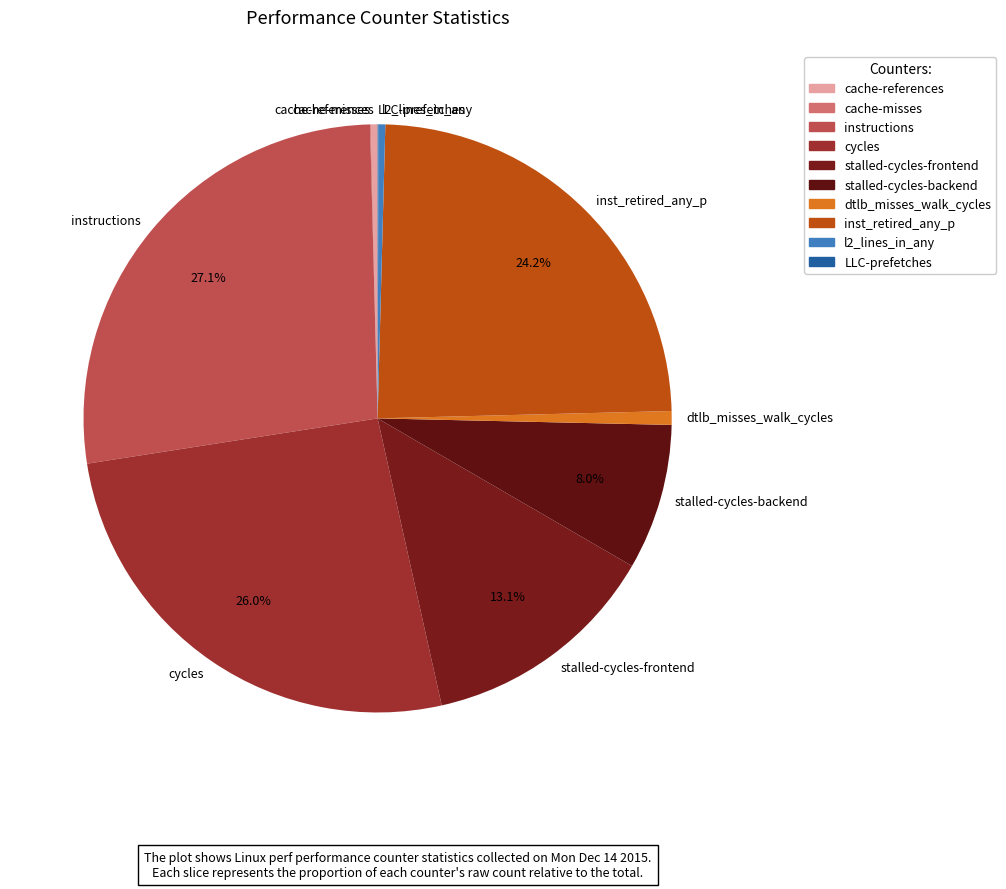

Is it true that stalled-cycles-backend is 1% of the pie?

False